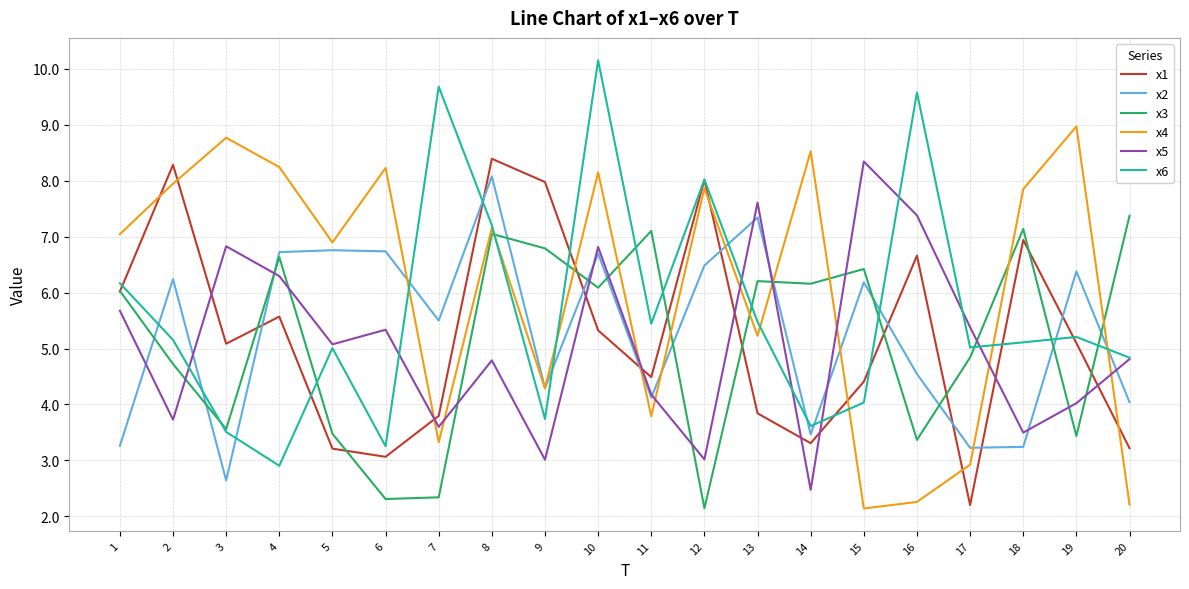

Is this an area chart (filled region under the line)?

No